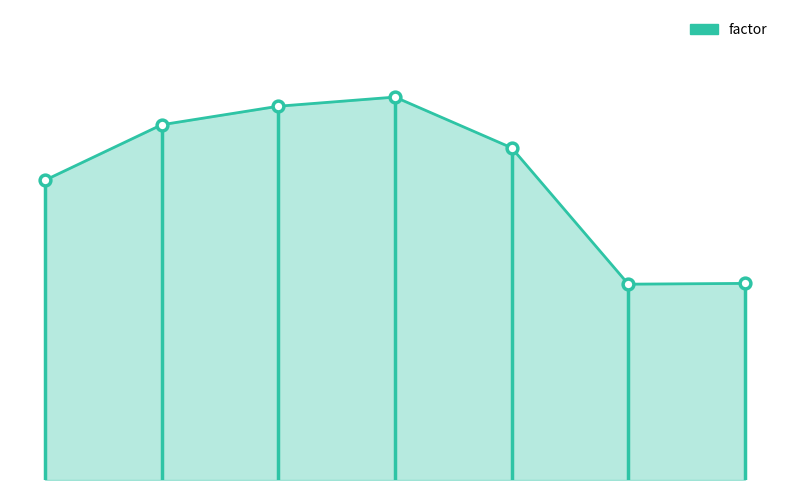

Which has a higher value, 7 or 6?

7